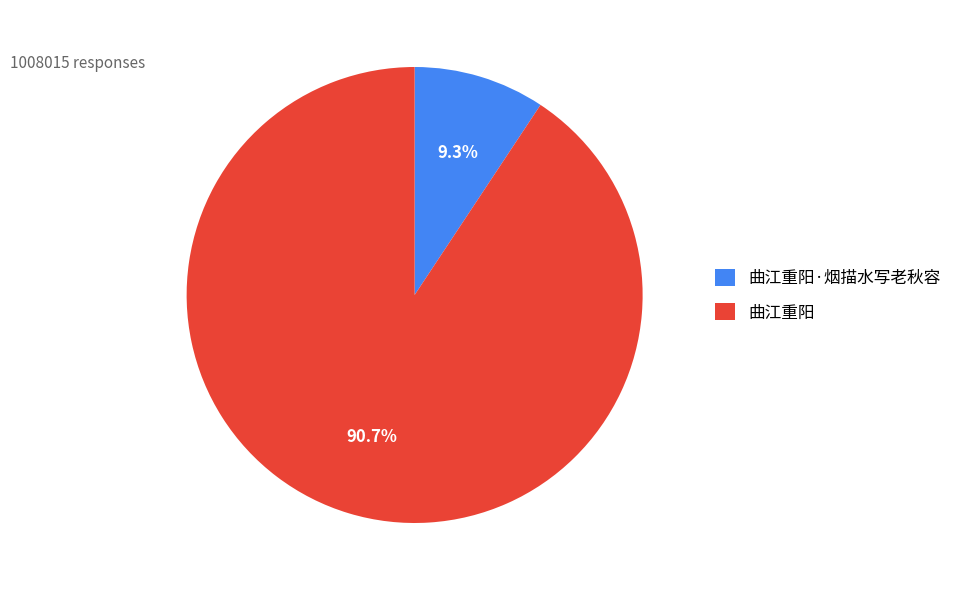

How much of the chart is everything except 曲江重阳·烟描水写老秋容?

90.7%